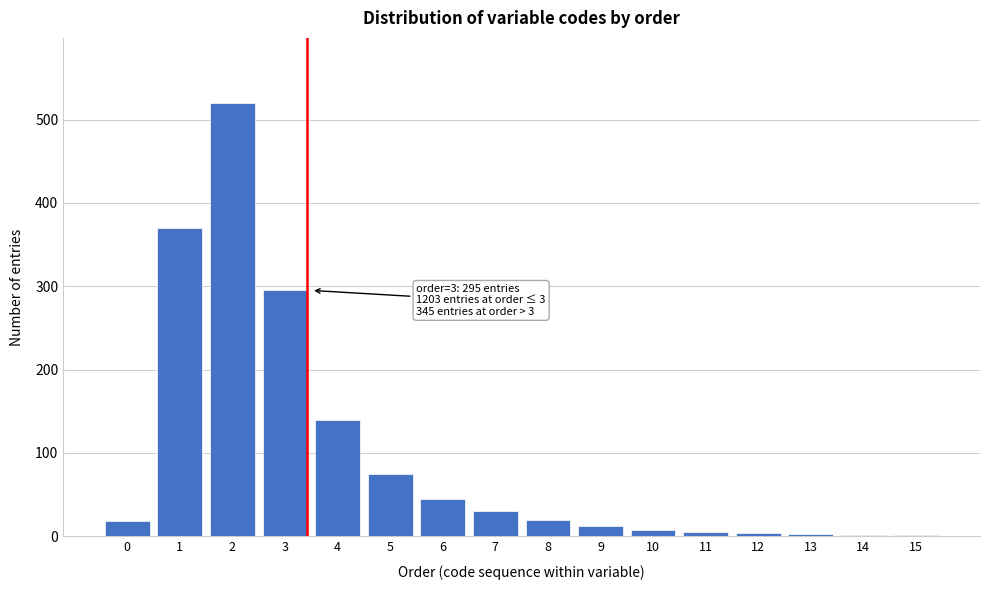

The chart shows a value of 2 at 14. True or false?

True